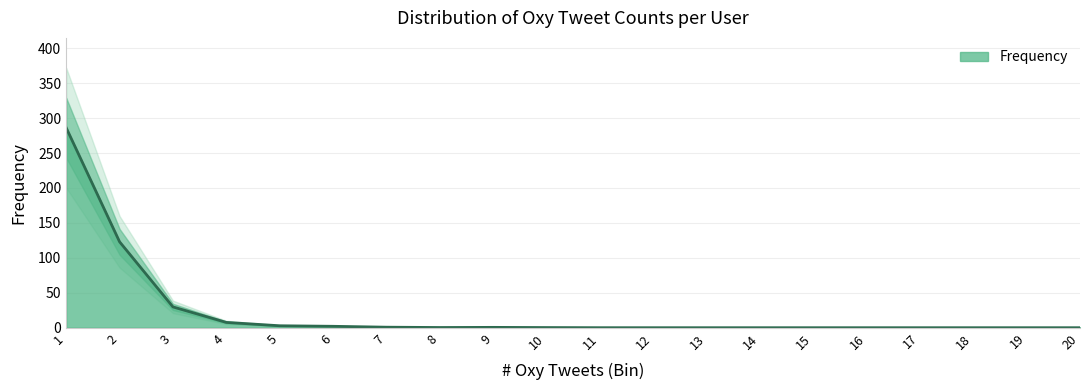

Which has a higher value, 3 or 2?

2